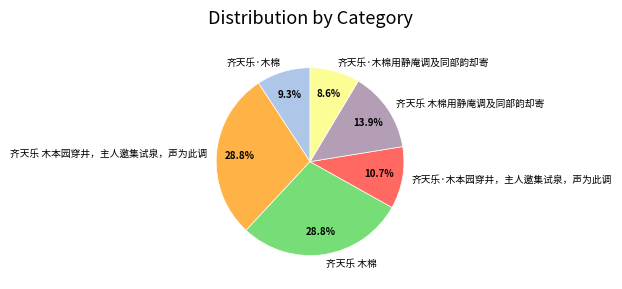

Does 齐天乐 木本园穿井，主人邀集试泉，声为此调 account for over 50% of the chart?

No